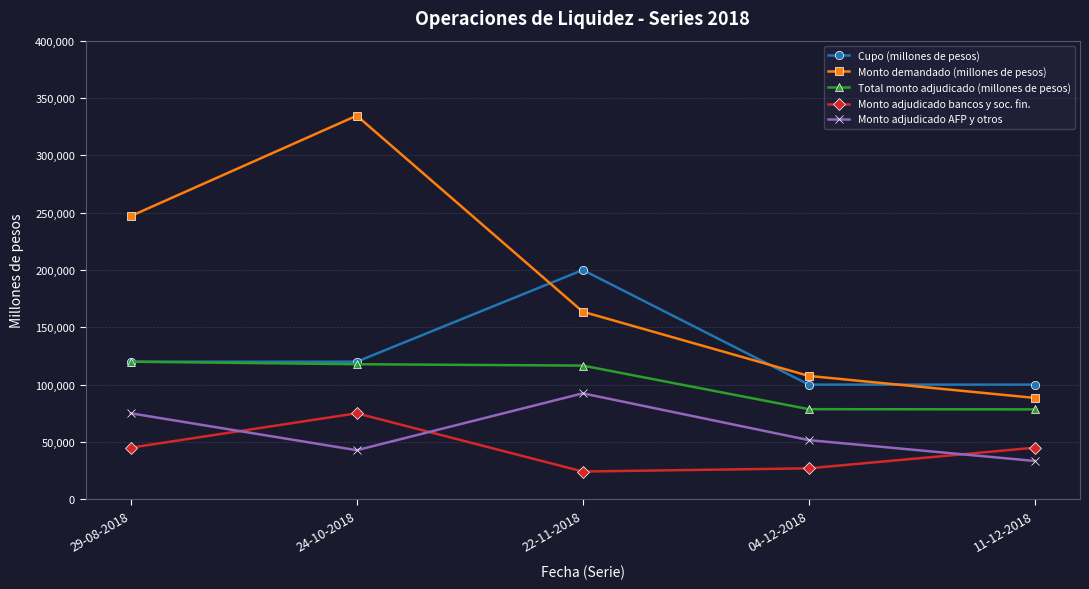

At which category is the sum across all series the highest?

24-10-2018